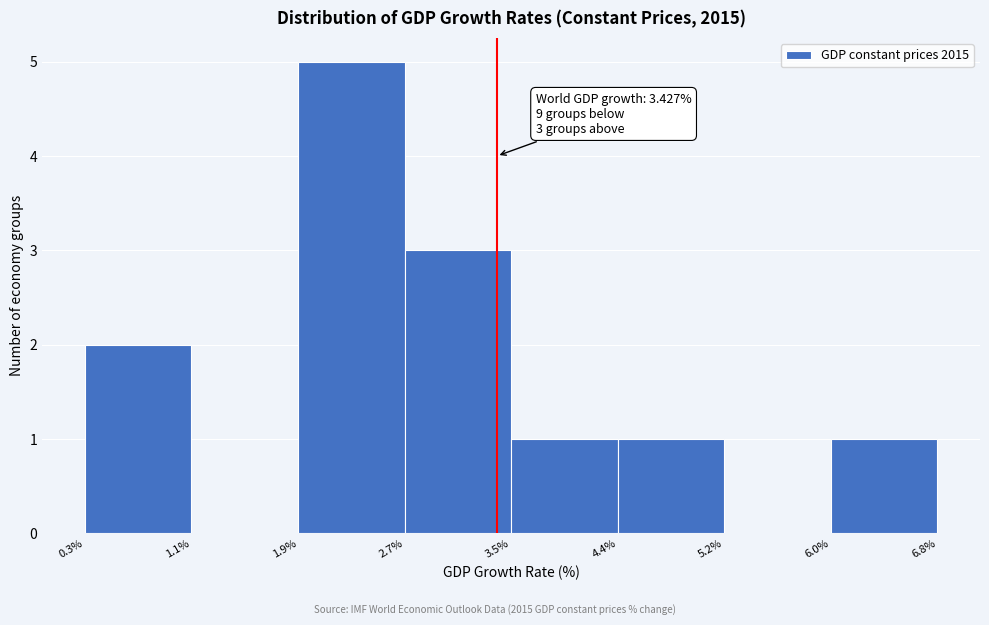

Over which range of the x-axis is the bar tallest?

1.9% to 2.7%